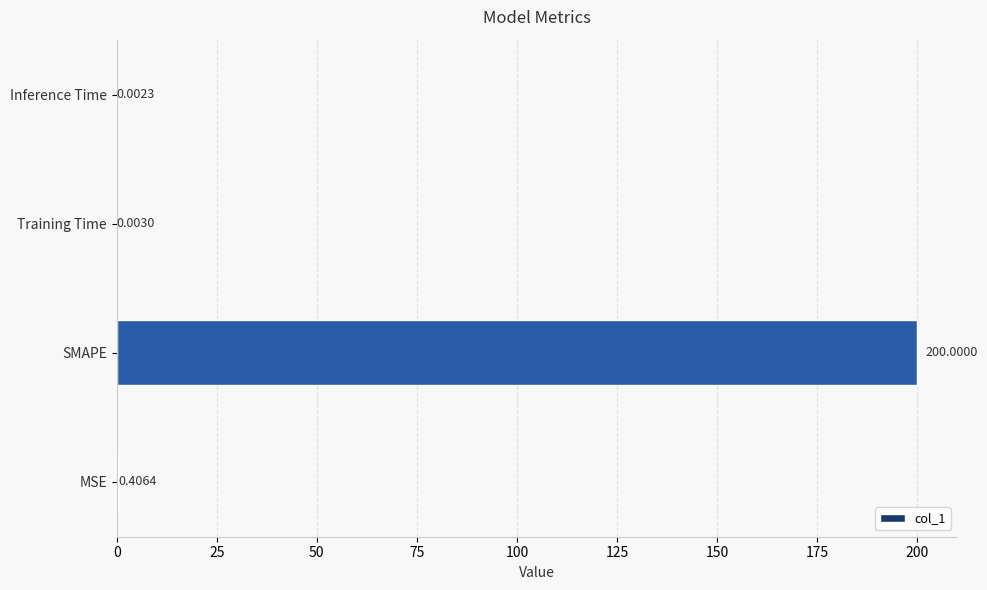

At which label is the value closest to 100?

MSE